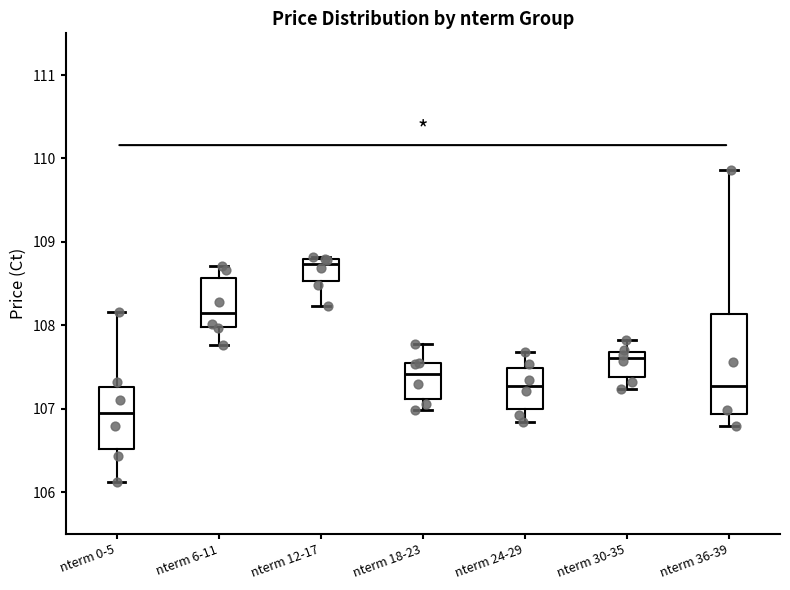

Reading left to right, transcribe this box plot: for each box, give where its median line is, the range the box spans, and where its two whiskers end, as read against the y-axis. The values are not printed on the chart, so give them approximately, as read against the axis.

nterm 0-5: median 106.9, box 106.5 to 107.3, whiskers 106.1 to 108.2
nterm 6-11: median 108.1, box 108.0 to 108.6, whiskers 107.8 to 108.7
nterm 12-17: median 108.7, box 108.5 to 108.8, whiskers 108.2 to 108.8
nterm 18-23: median 107.4, box 107.1 to 107.5, whiskers 107.0 to 107.8
nterm 24-29: median 107.3, box 107.0 to 107.5, whiskers 106.8 to 107.7
nterm 30-35: median 107.6, box 107.4 to 107.7, whiskers 107.2 to 107.8
nterm 36-39: median 107.3, box 106.9 to 108.1, whiskers 106.8 to 109.9